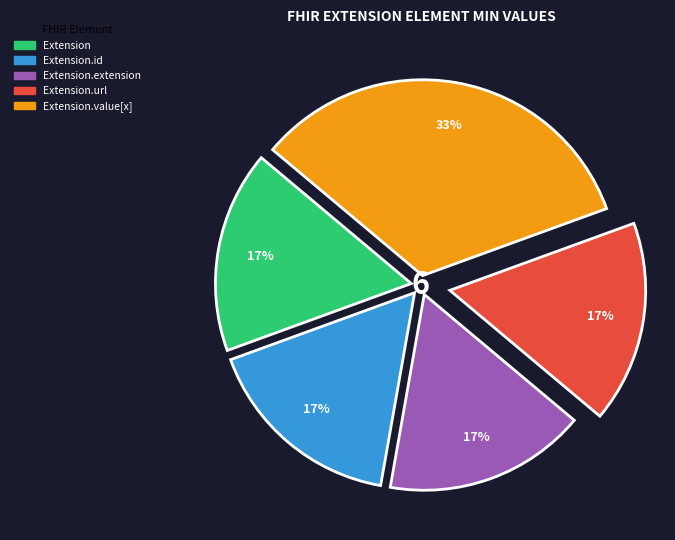

Is there a majority slice in this chart?

No